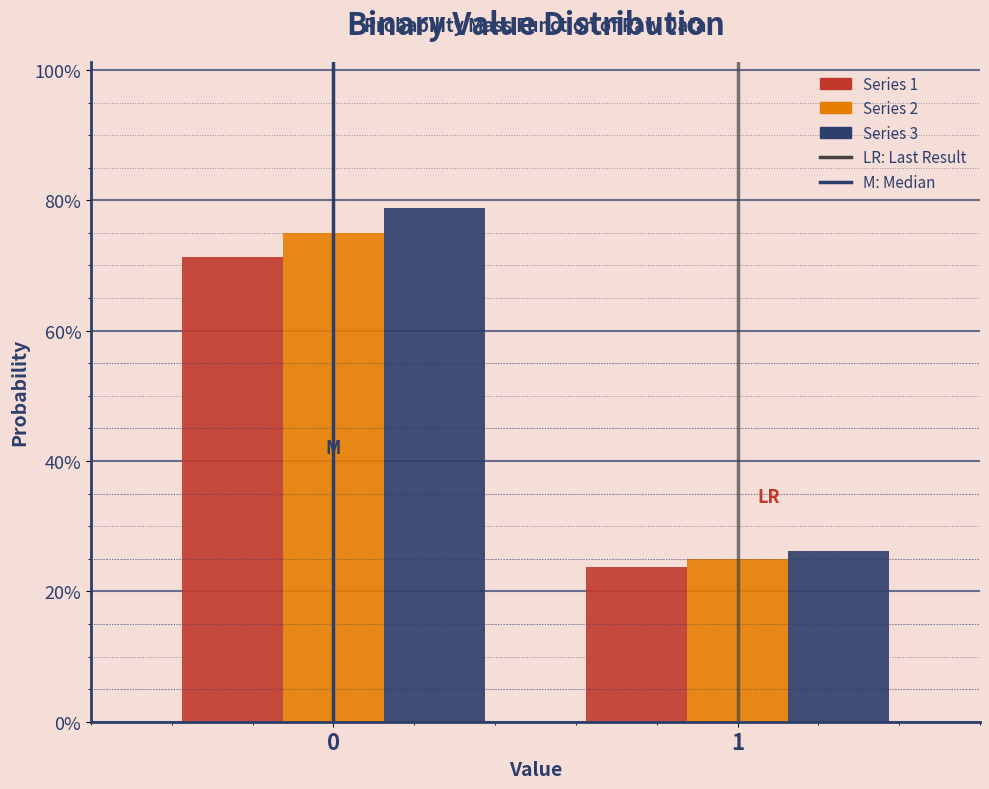

Are the bars grouped side by side (vs. stacked)?

Yes